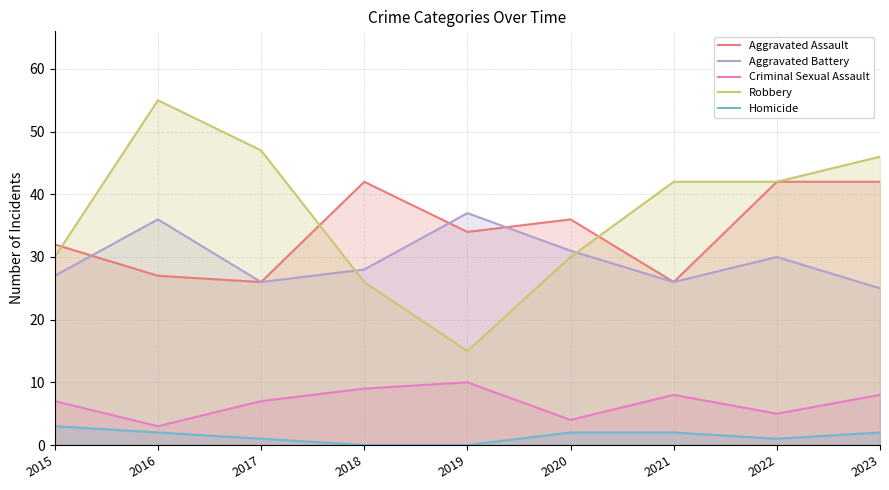

True or false: Aggravated Assault and Criminal Sexual Assault intersect in this chart.

False